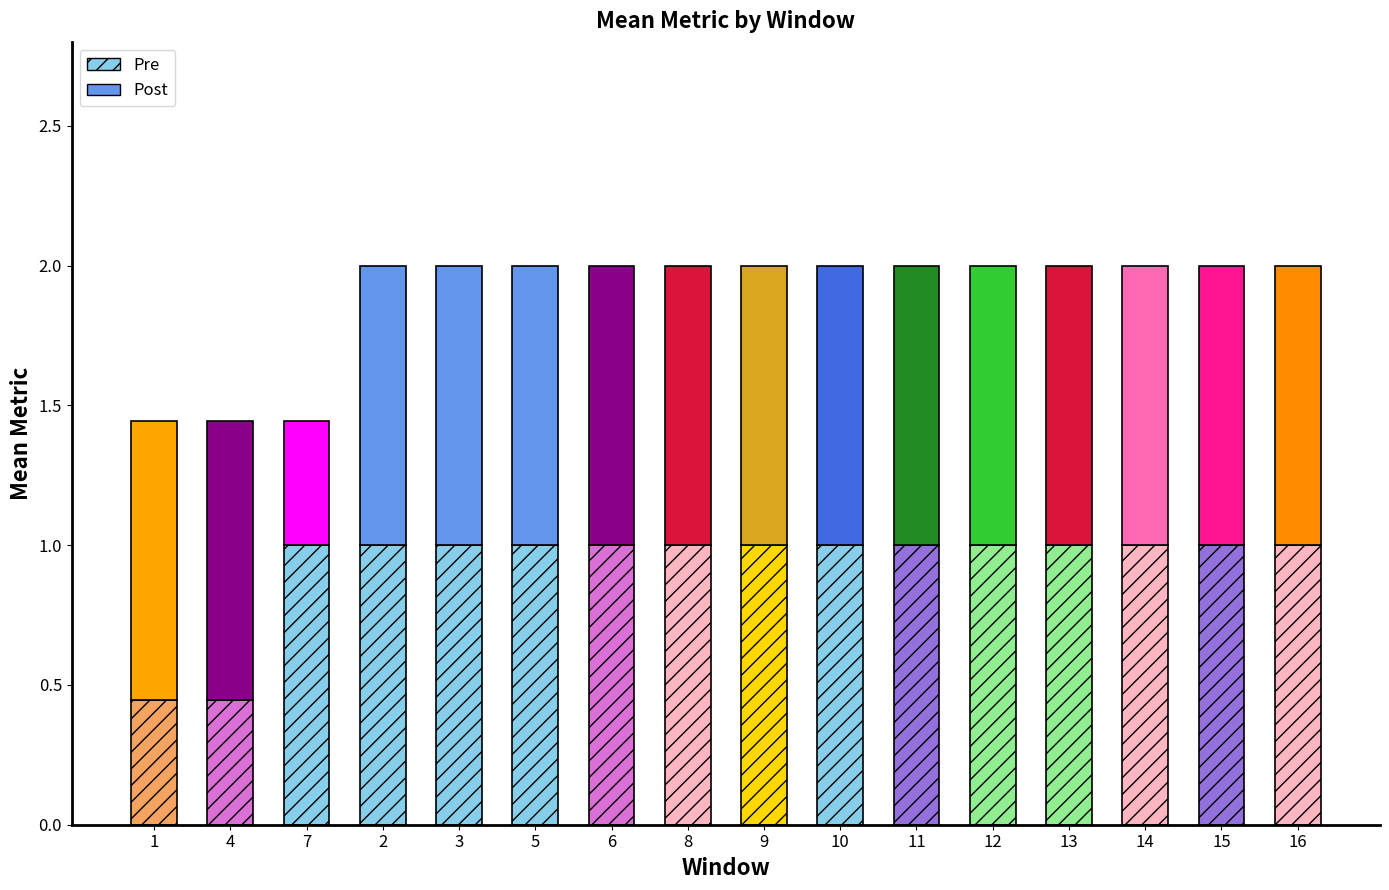

List the series in order of their overall mean, lowest first.

Pre, Post